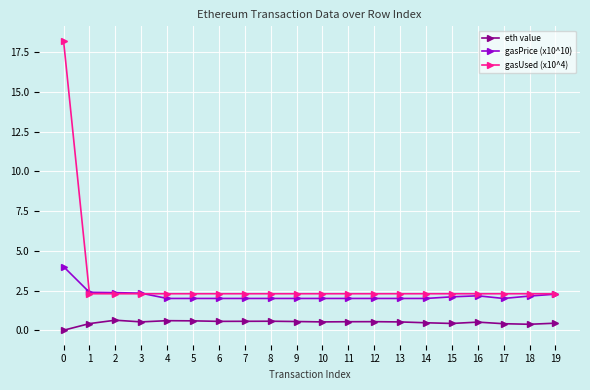

What are all the series names shown in the legend?

eth value, gasPrice (x10^10), gasUsed (x10^4)